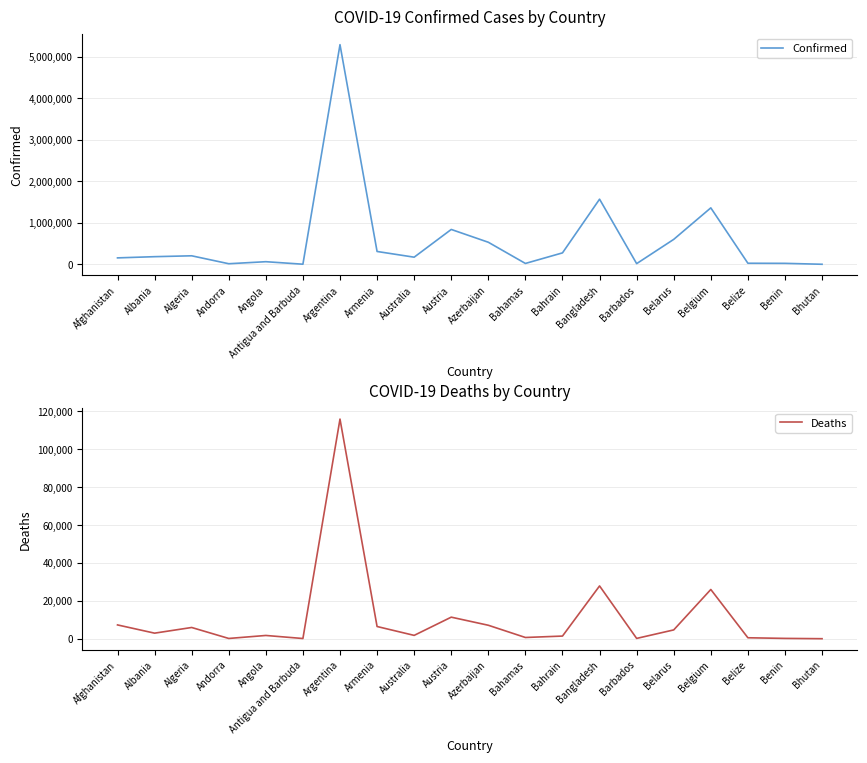

True or false: Deaths and Confirmed cross at least once.

False